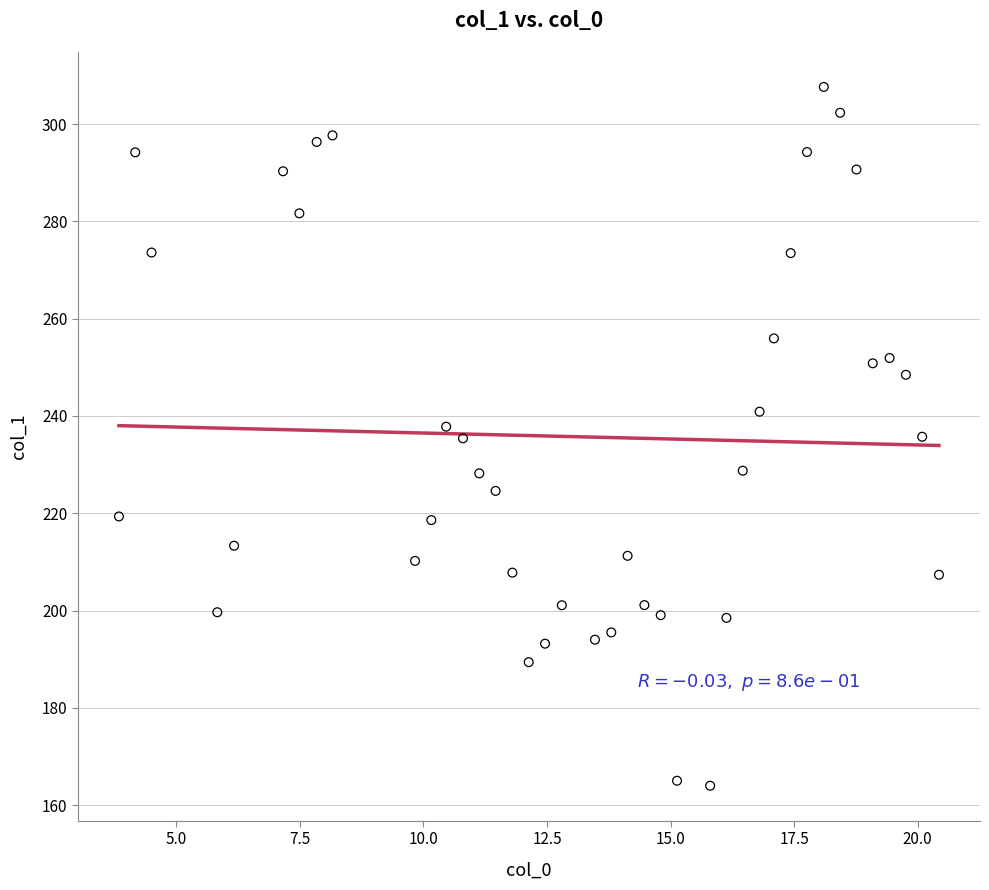

What is the range of Y values (max minus min)?

143.6